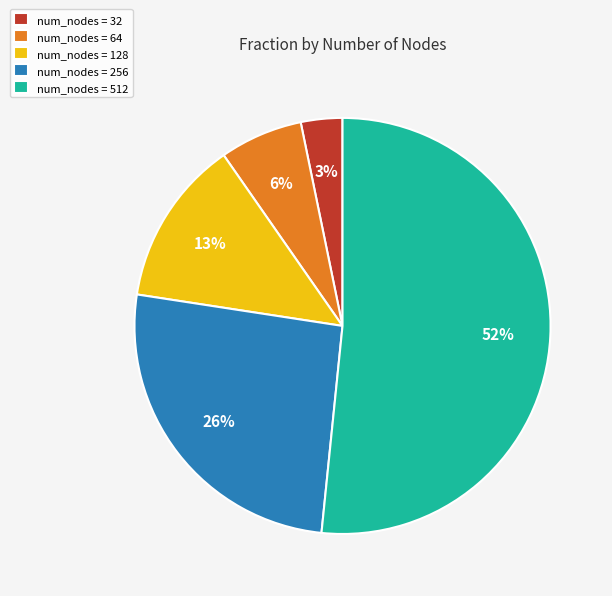

Which category has the biggest portion of the pie?

num_nodes = 512